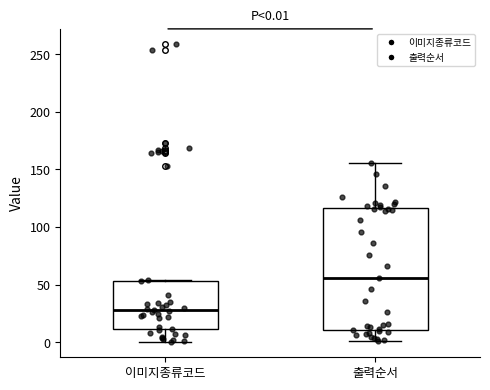

Which box is the tallest, from its lower edge to its upper edge?

출력순서